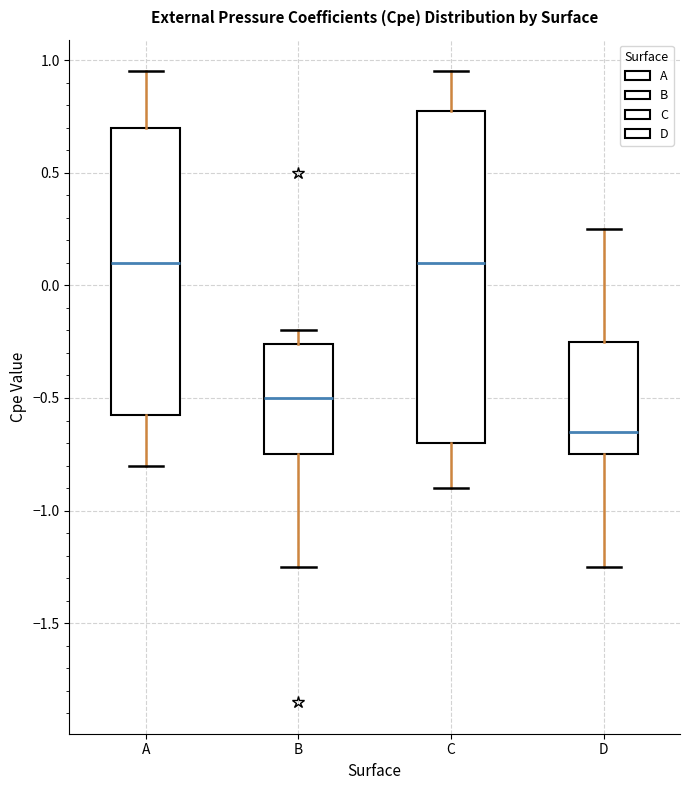

Reading left to right, read every box against the y-axis: the position of its median line, the range the box covers, and the ends of its whiskers. The values are not printed on the chart, so give them approximately, as read against the axis.

A: median 0.10, box -0.55 to 0.70, whiskers -0.80 to 0.95
B: median -0.50, box -0.75 to -0.25, whiskers -1.25 to -0.20
C: median 0.10, box -0.70 to 0.80, whiskers -0.90 to 0.95
D: median -0.65, box -0.75 to -0.25, whiskers -1.25 to 0.25